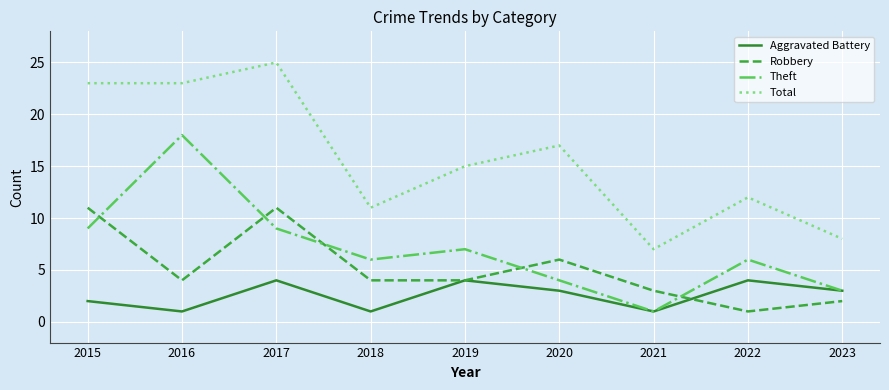

At 2016, list the series in order from largest to smallest.

Total, Theft, Robbery, Aggravated Battery